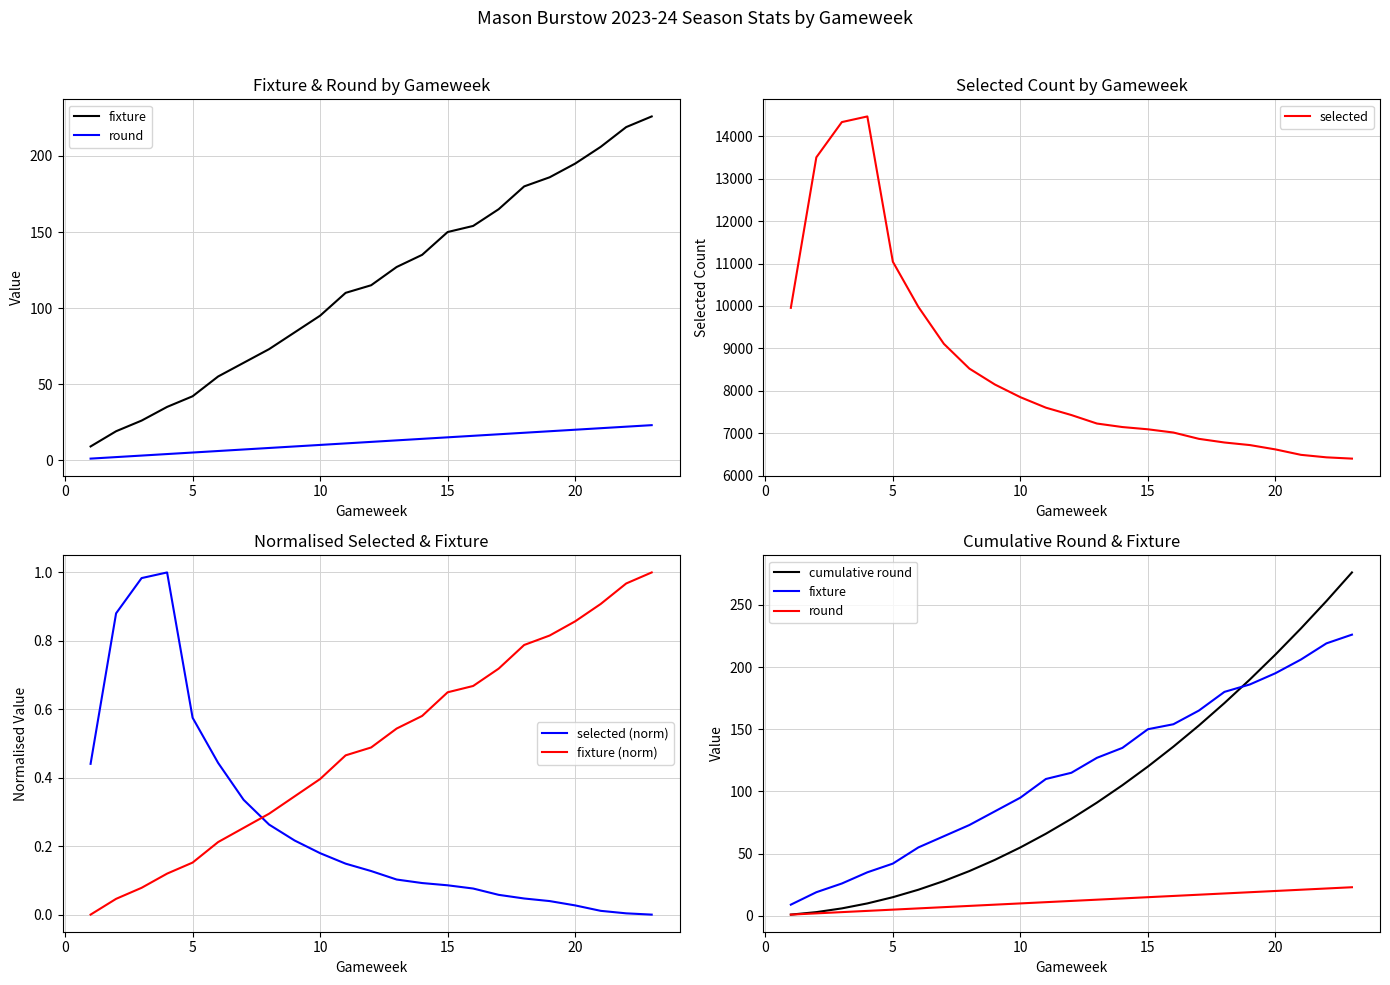

What is the maximum value for selected?

14467